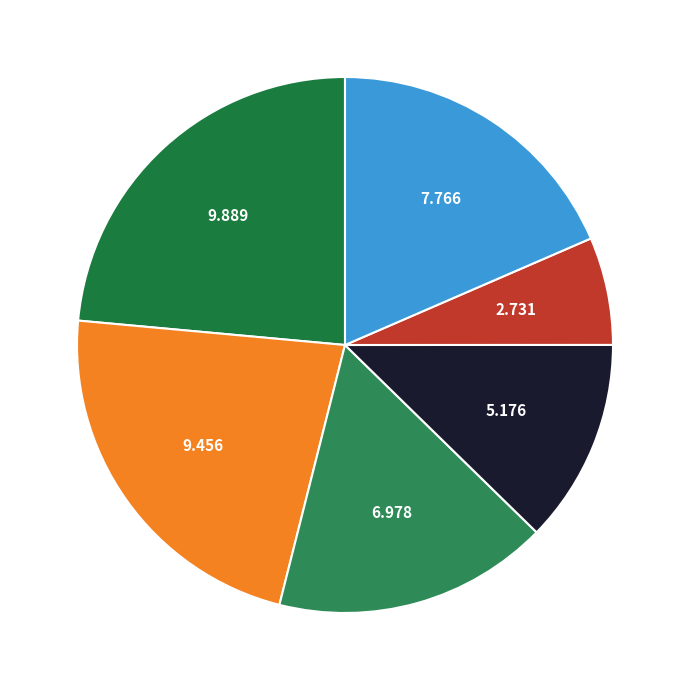

Is there a majority slice in this chart?

No